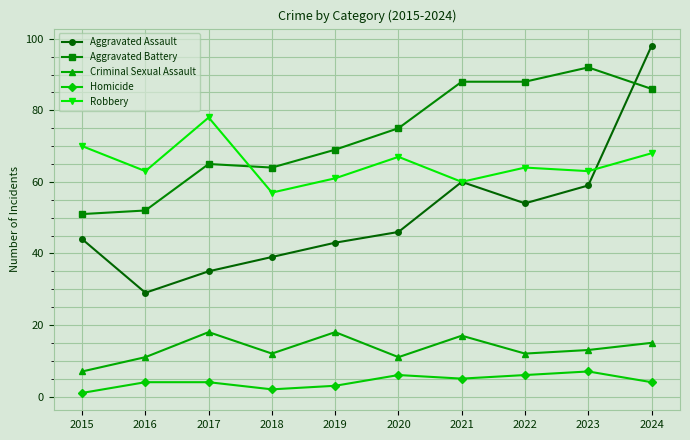

How many lines are shown in the chart?

5